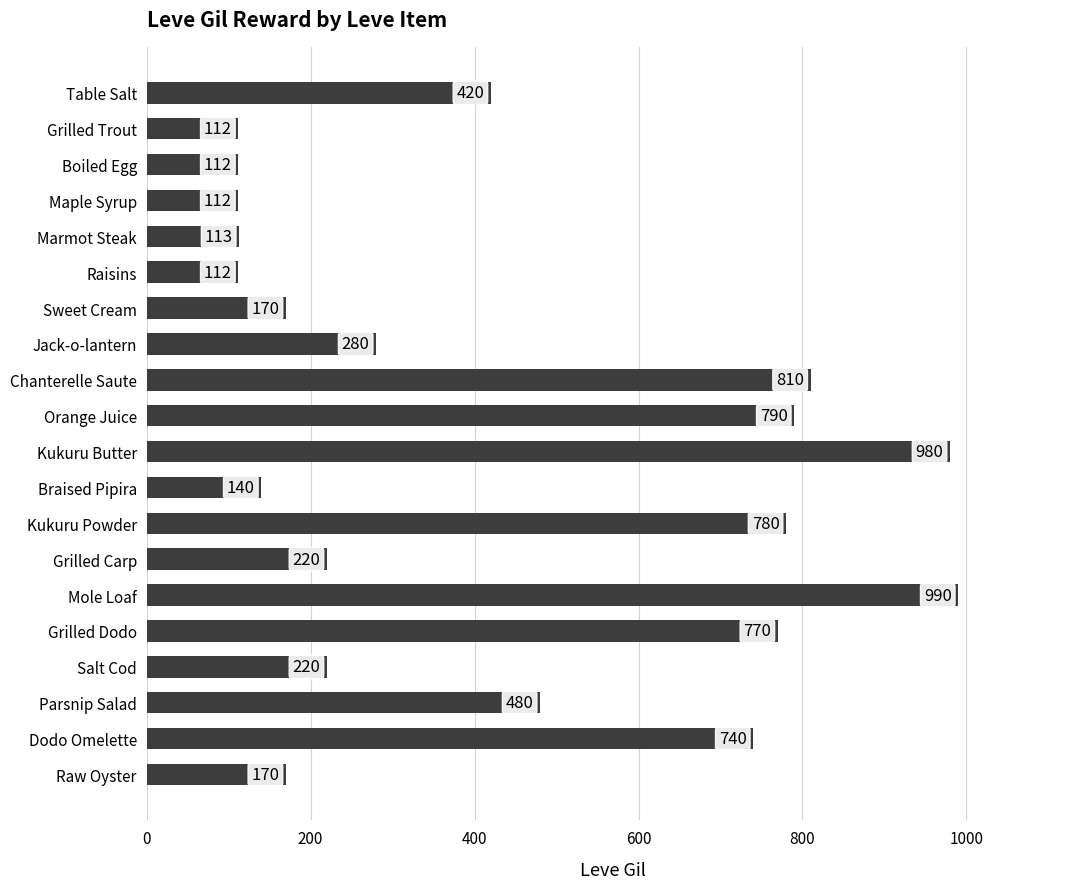

What is the value of the 2nd bar from the top?

112